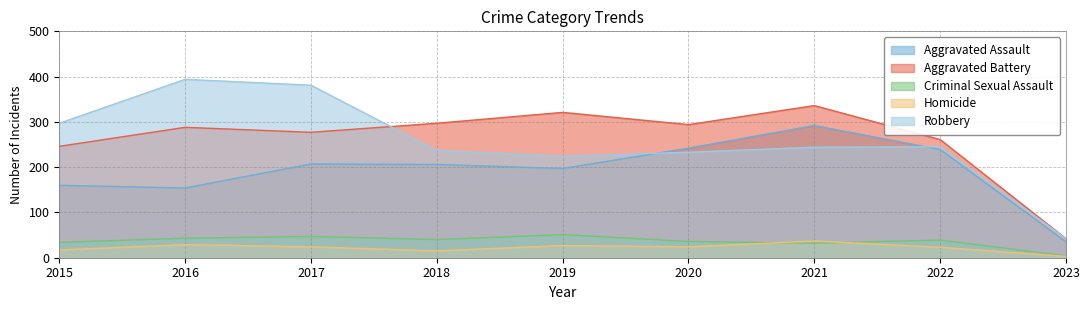

What is the sum of the Robbery values at 2015 and 2020?

530